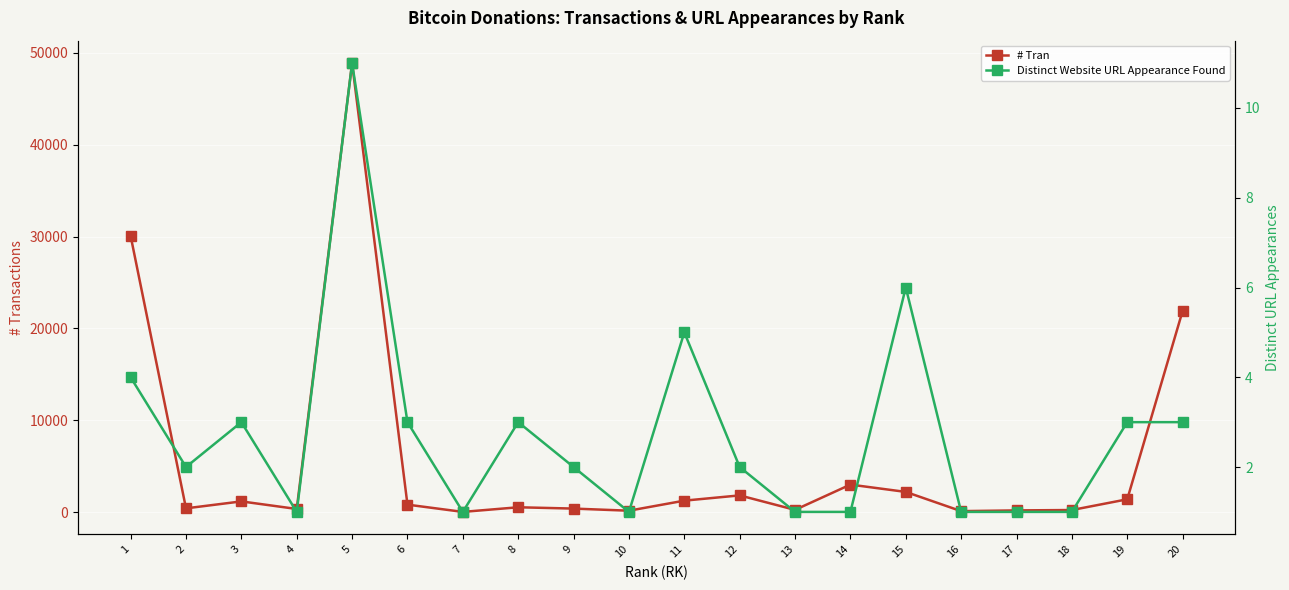

How many data points in Distinct Website URL Appearance Found are above 2?

9